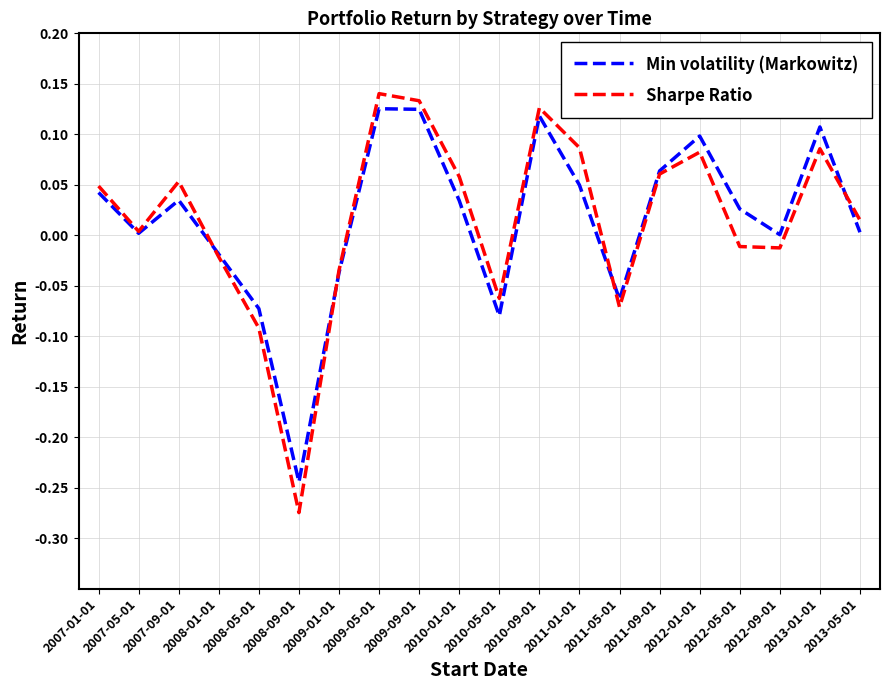

How many positive values does the Sharpe Ratio series have?

12